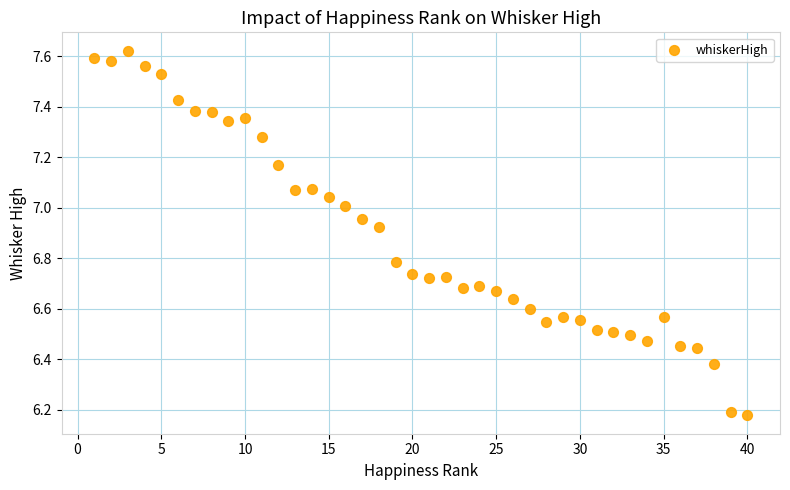

What is the range of X values (max minus min)?

39.0